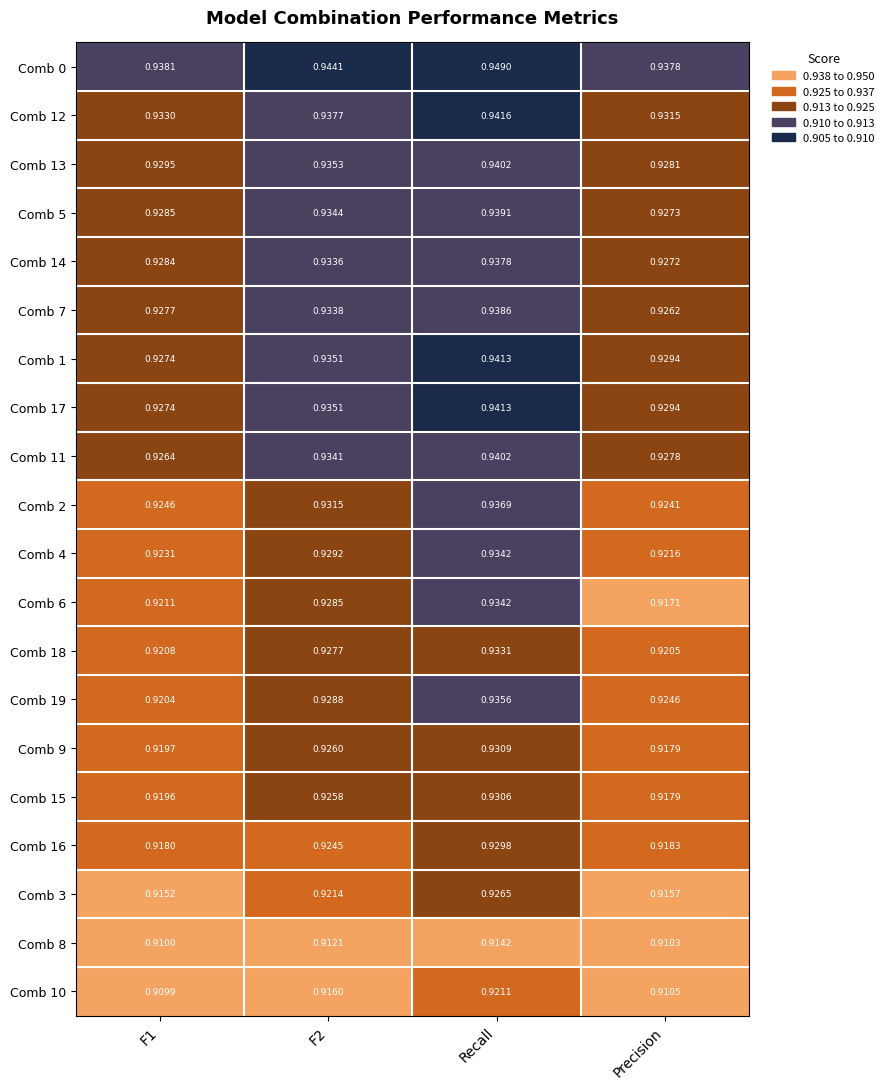

At which label is Comb 6 closest to 0?

Precision